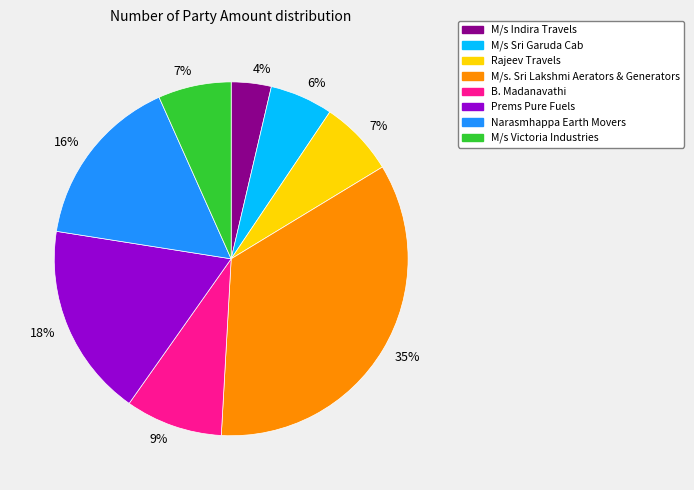

Does any single category account for the majority?

No